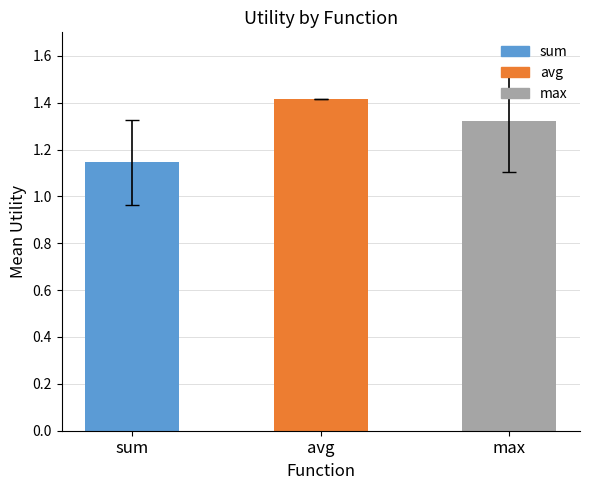

True or false: the data shows 0.7 at sum.

False